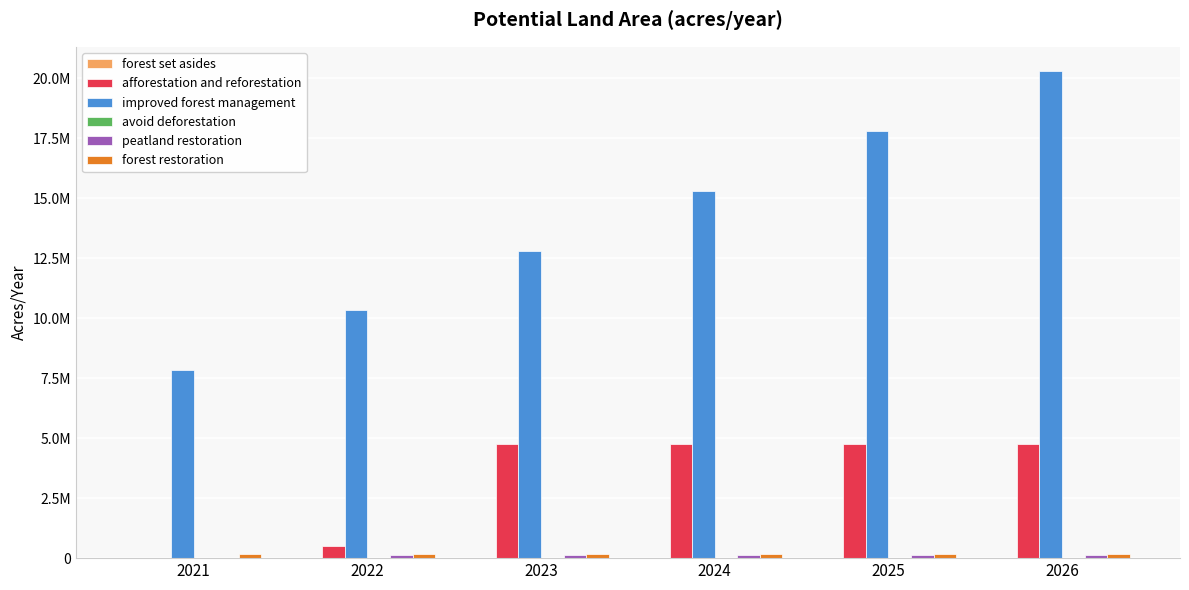

Are the bars horizontal?

No